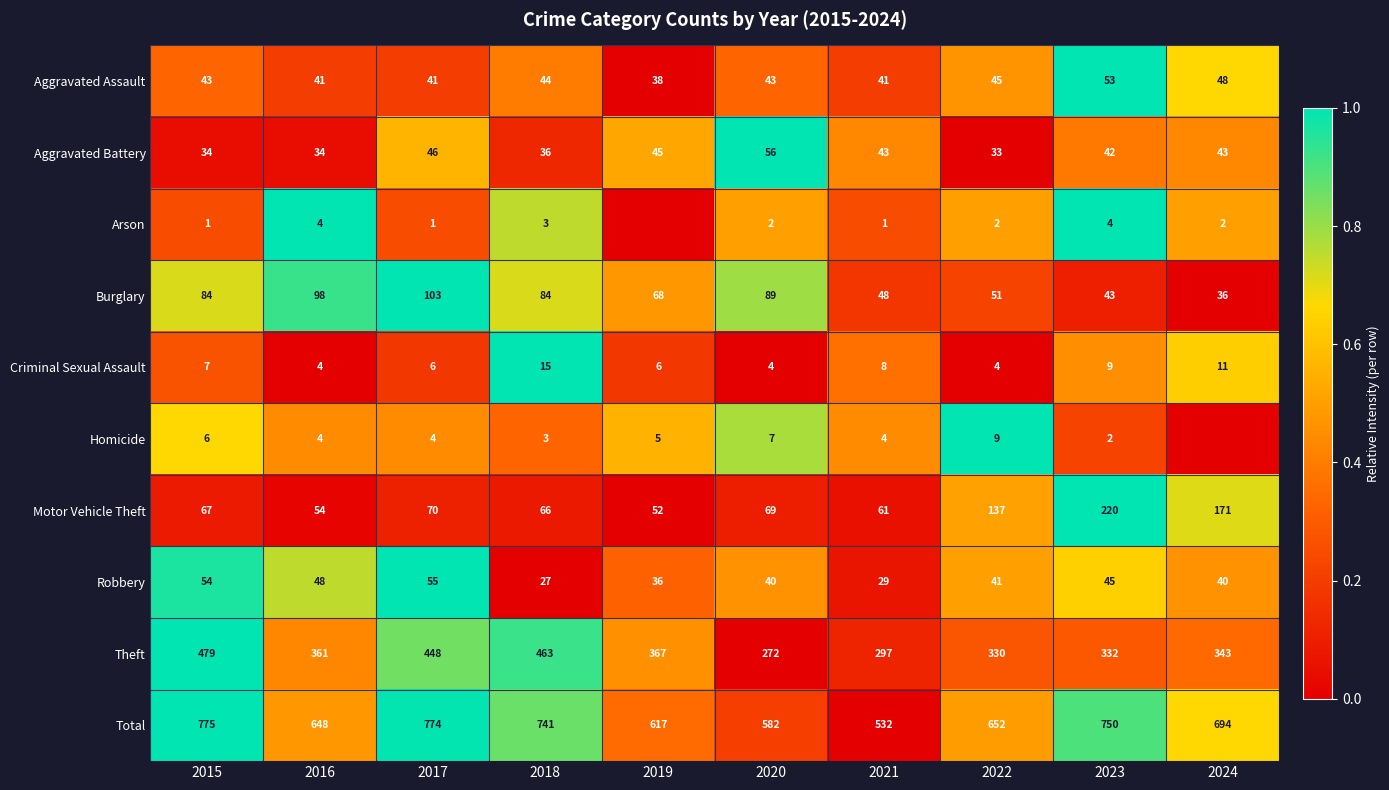

How many data points in Robbery are less than 41?

5